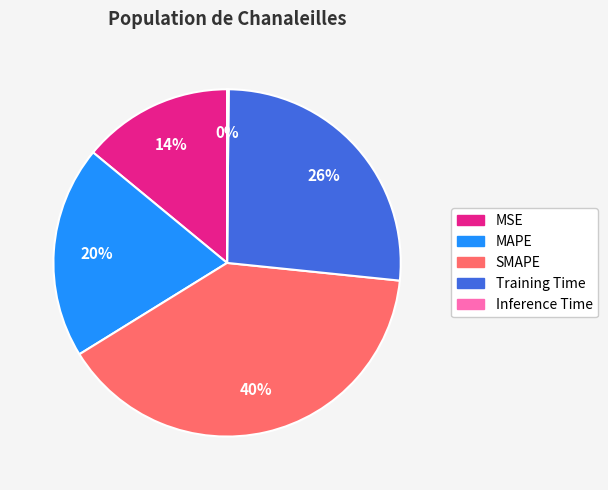

Is SMAPE the majority of the pie?

No